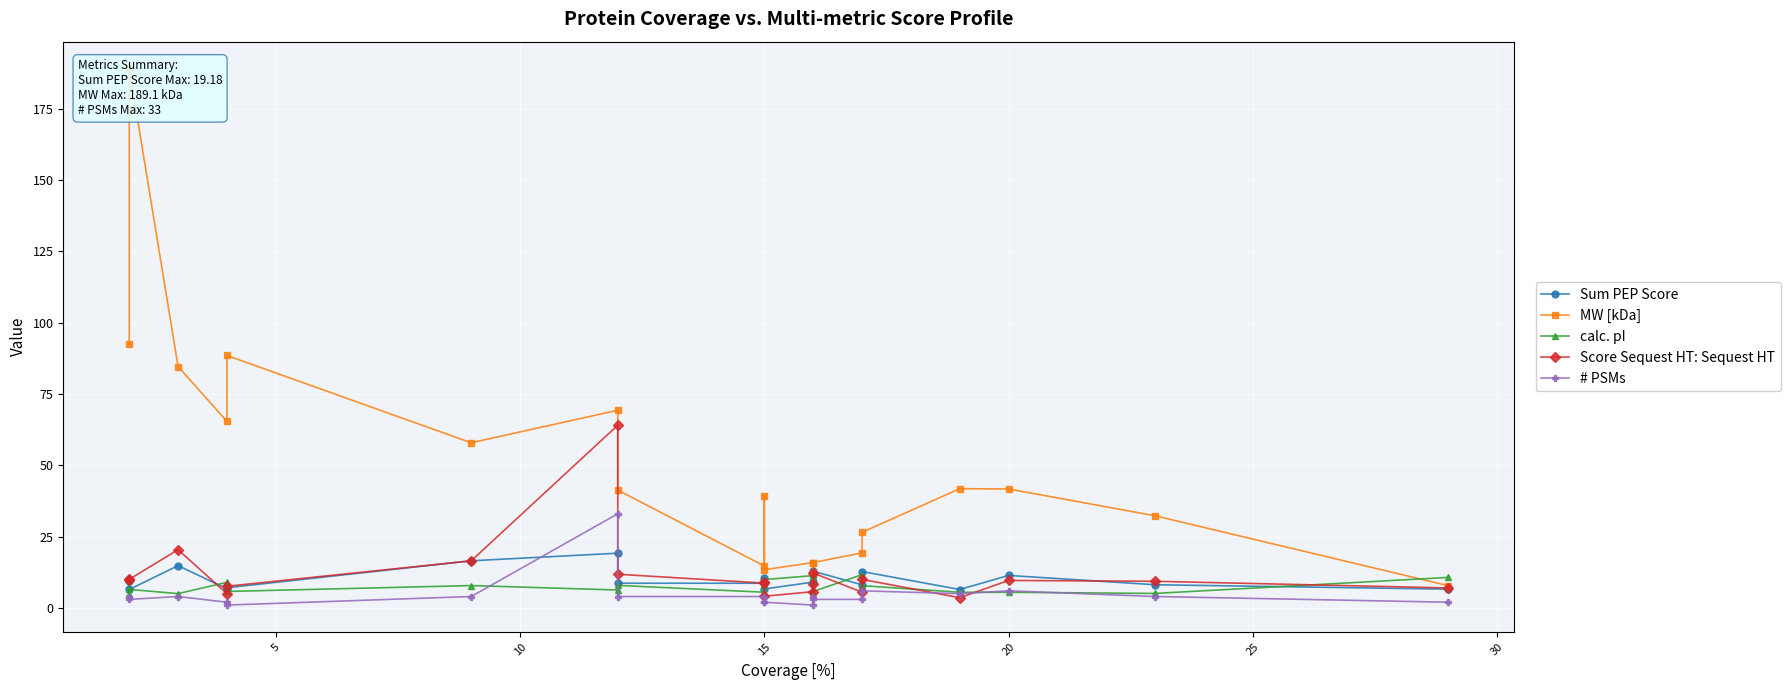

What is the difference between the maximum and minimum values in the MW [kDa] series?

181.3